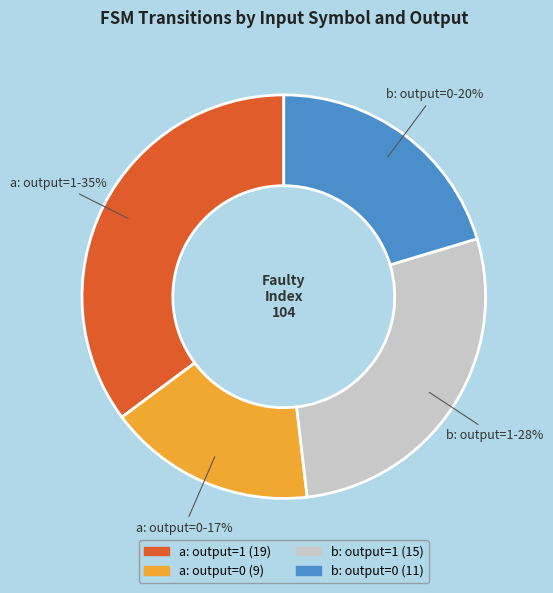

How many slices are in this pie chart?

4